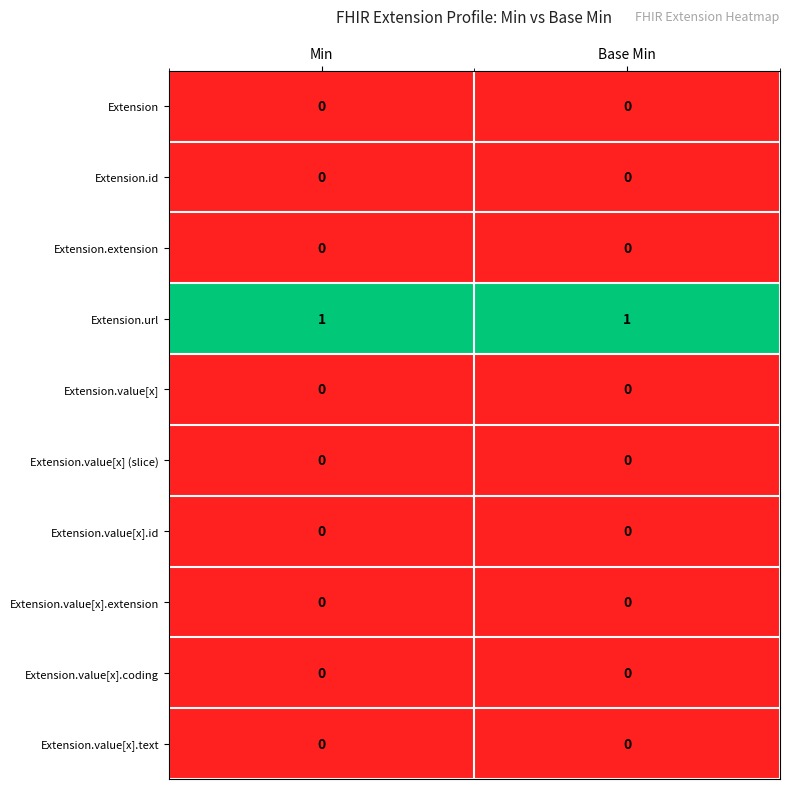

True or false: Extension has a value of 0 at Min.

True